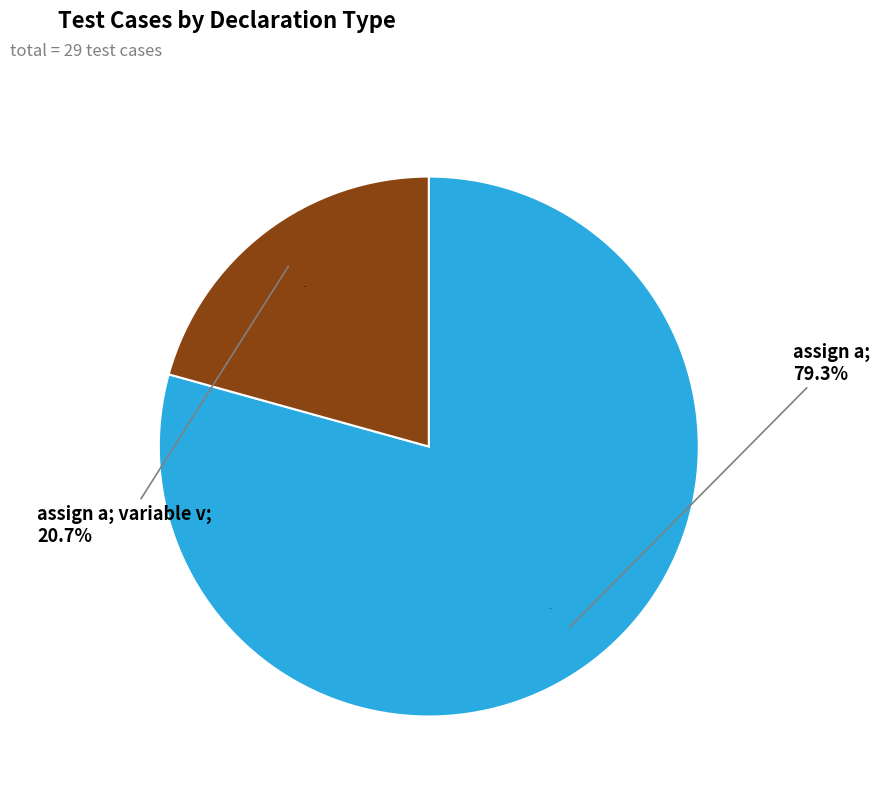

Between assign a; and assign a; variable v;, which is larger?

assign a;